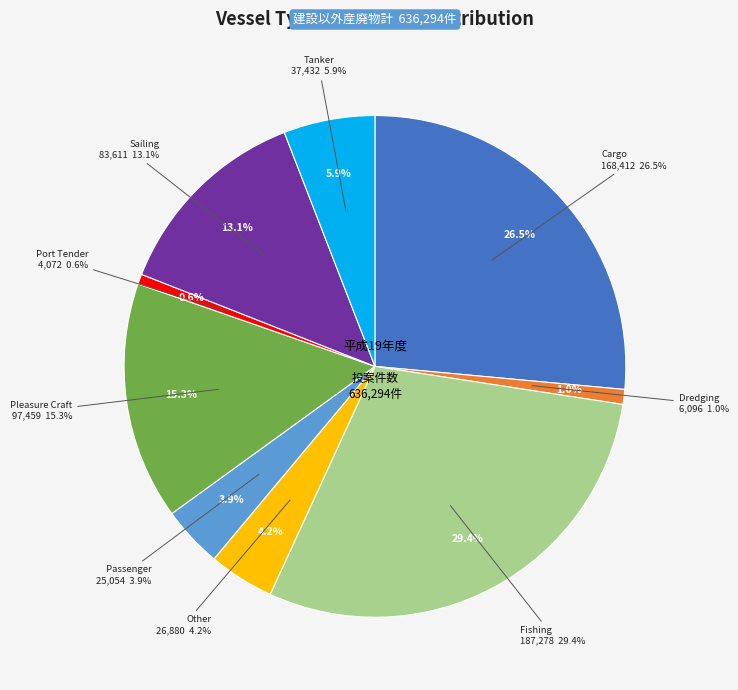

The Other slice represents 4% of the pie. True or false?

True